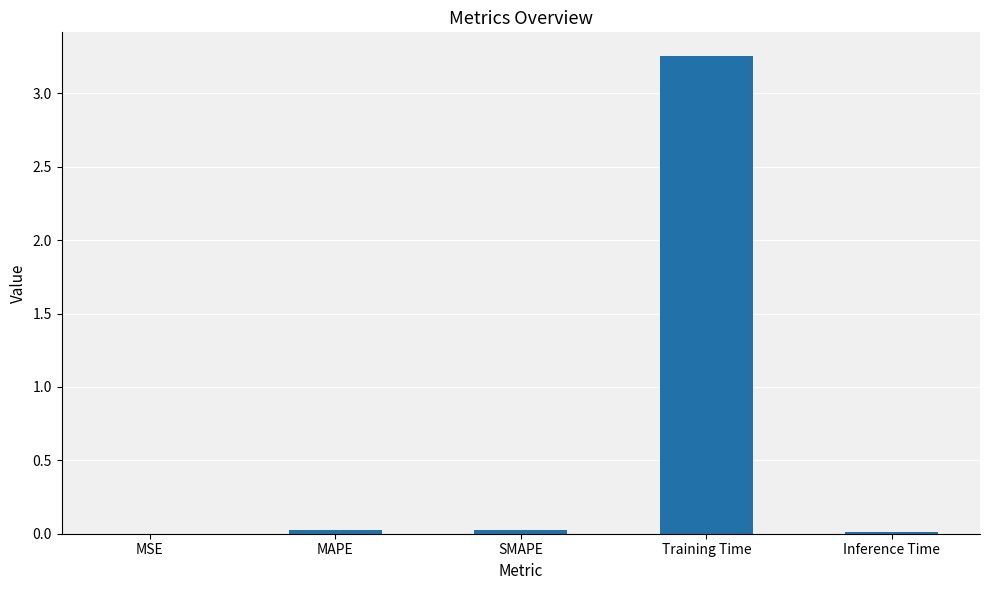

Which label corresponds to the largest value in the chart?

Training Time